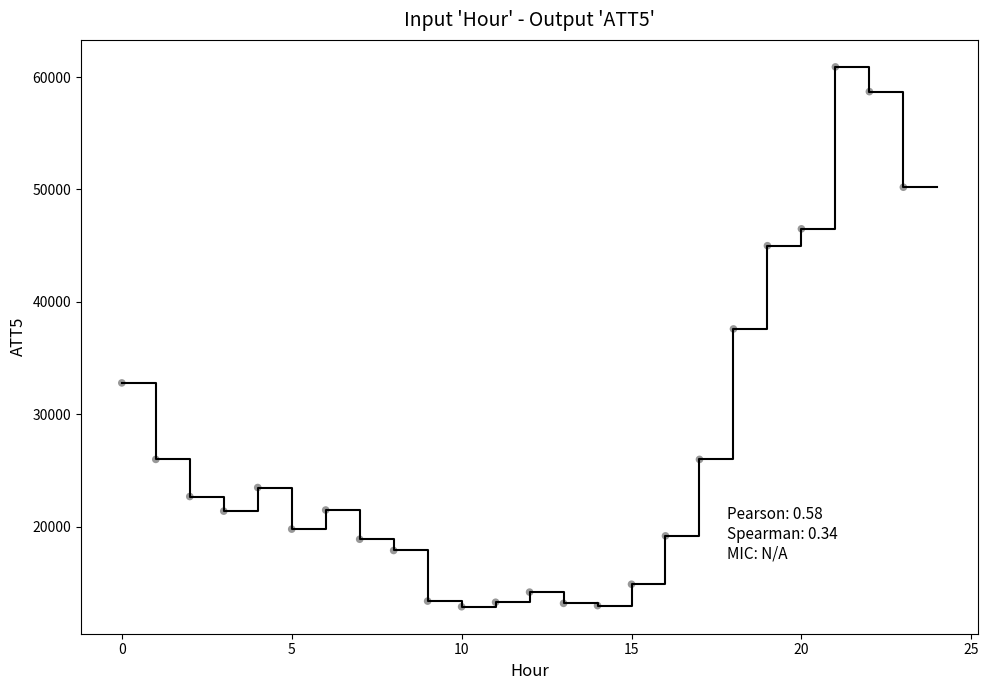

What Y value in the scatter plot is closest to 36900?

37600